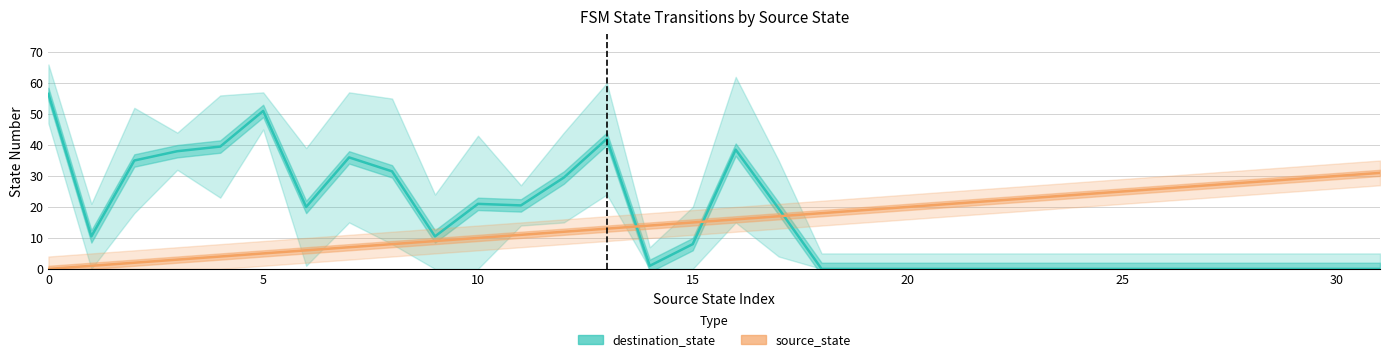

What is the approximate value of source_state at 25?

25.0